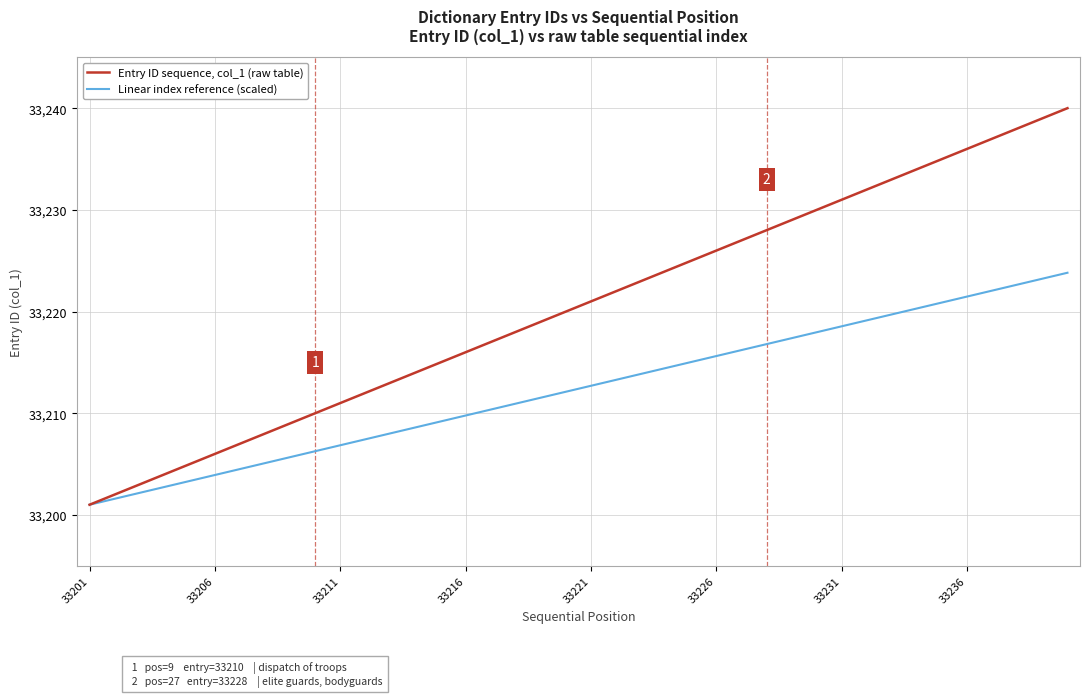

What is the smallest value displayed?

33201.0